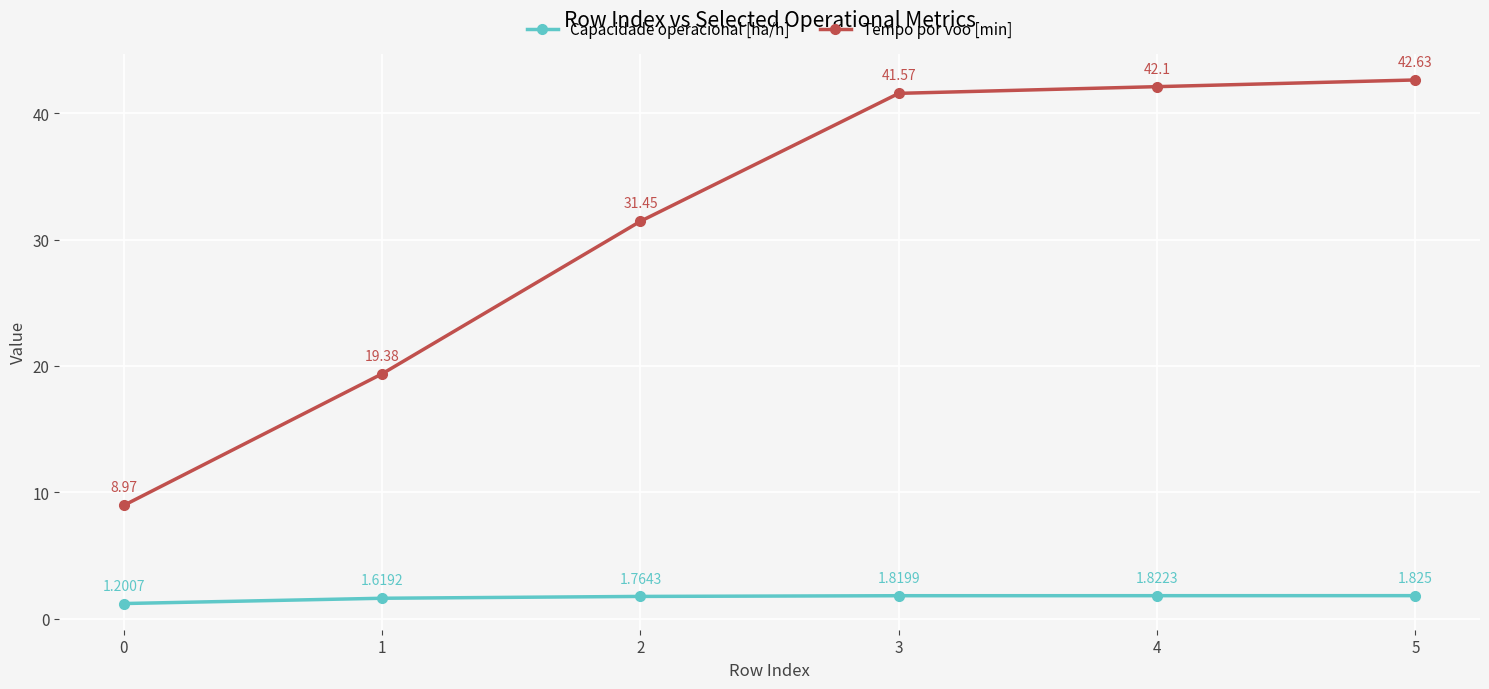

What is the average value of the Capacidade operacional [ha/h] series?

1.7